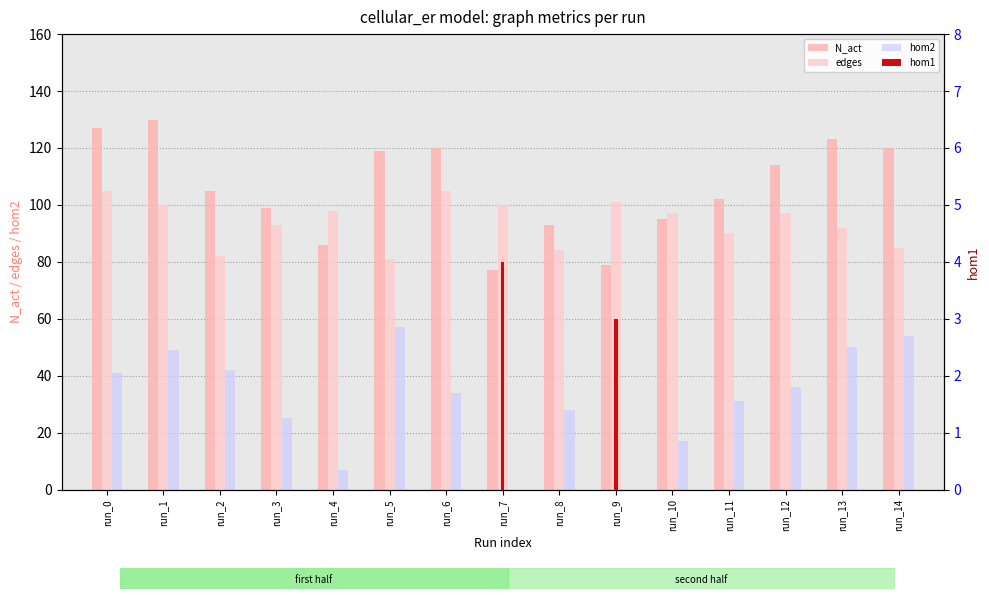

Reading right to left, extract all data points from this chart.

N_act: run_14=120	run_13=123	run_12=114	run_11=102	run_10=95	run_9=79	run_8=93	run_7=77	run_6=120	run_5=119	run_4=86	run_3=99	run_2=105	run_1=130	run_0=127
edges: run_14=85	run_13=92	run_12=97	run_11=90	run_10=97	run_9=101	run_8=84	run_7=100	run_6=105	run_5=81	run_4=98	run_3=93	run_2=82	run_1=100	run_0=105
hom2: run_14=54	run_13=50	run_12=36	run_11=31	run_10=17	run_9=0	run_8=28	run_7=0	run_6=34	run_5=57	run_4=7	run_3=25	run_2=42	run_1=49	run_0=41
hom1: run_14=0	run_13=0	run_12=0	run_11=0	run_10=0	run_9=3	run_8=0	run_7=4	run_6=0	run_5=0	run_4=0	run_3=0	run_2=0	run_1=0	run_0=0